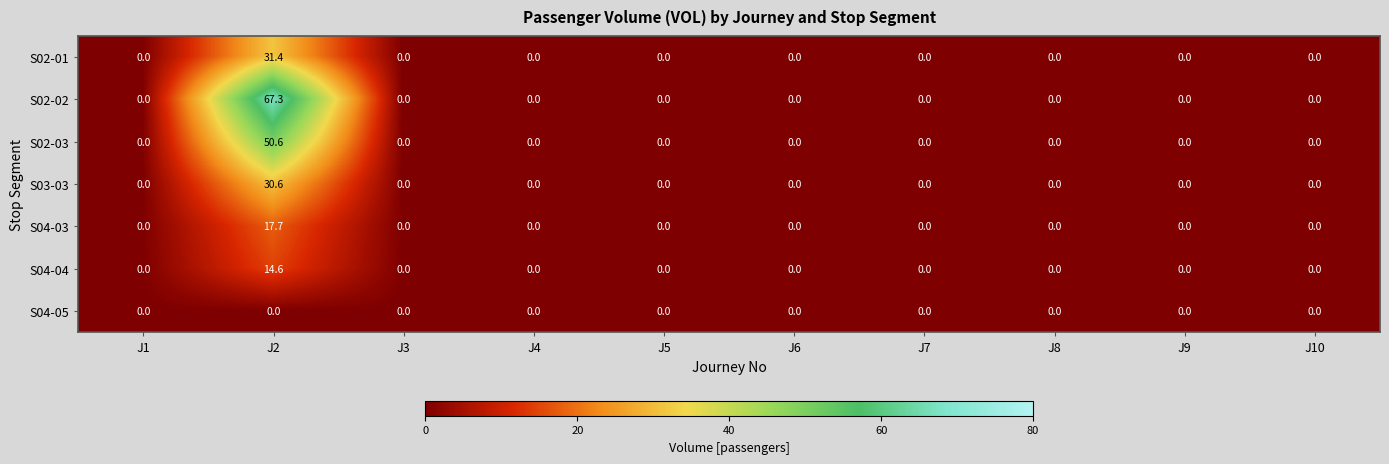

True or false: S04-03 has a value of 17.7 at J2.

True